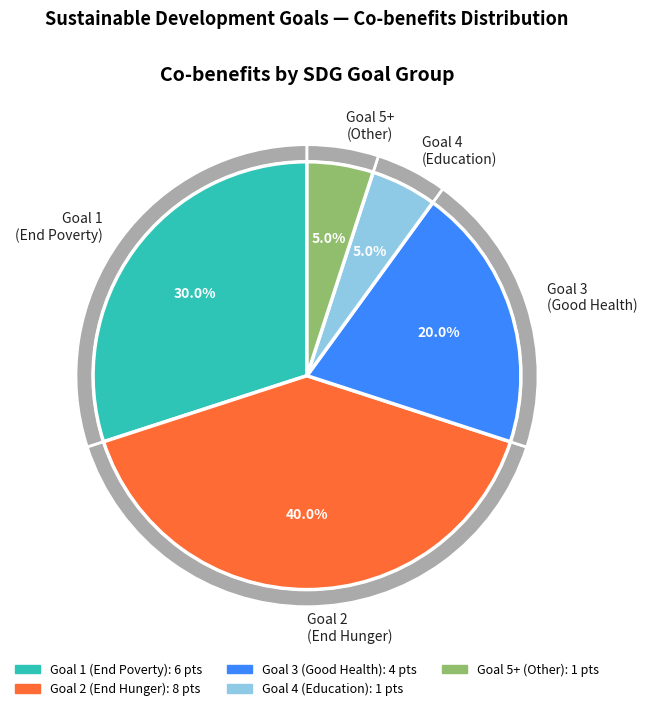

Does 5.1 represent more than half of the total?

No